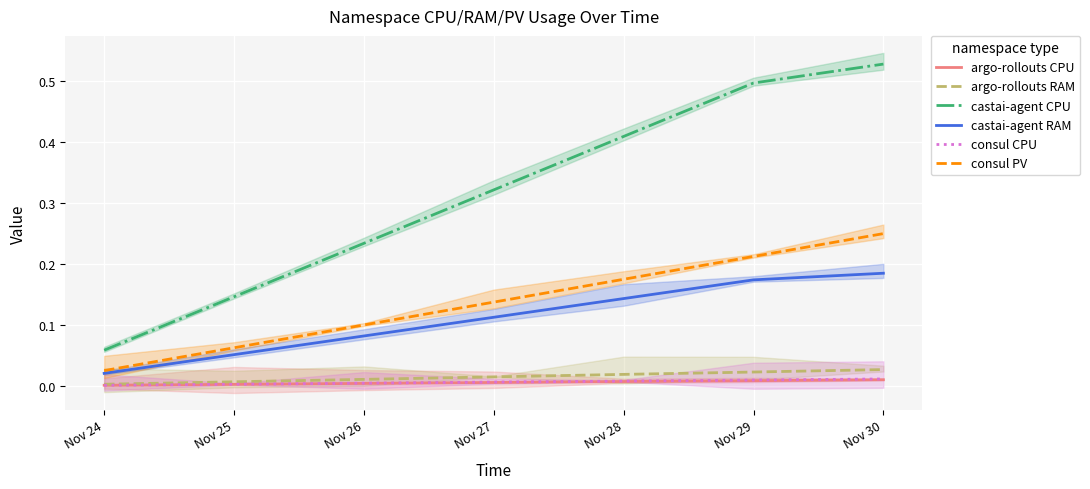

Reading left to right, list all the values displayed in this chart.

argo-rollouts CPU: 0.0	0.0	0.0	0.0	0.0	0.0	0.0
argo-rollouts RAM: 0.0	0.0	0.0	0.0	0.0	0.0	0.0
castai-agent CPU: 0.1	0.1	0.2	0.3	0.4	0.5	0.5
castai-agent RAM: 0.0	0.1	0.1	0.1	0.1	0.2	0.2
consul CPU: 0.0	0.0	0.0	0.0	0.0	0.0	0.0
consul PV: 0.0	0.1	0.1	0.1	0.2	0.2	0.2